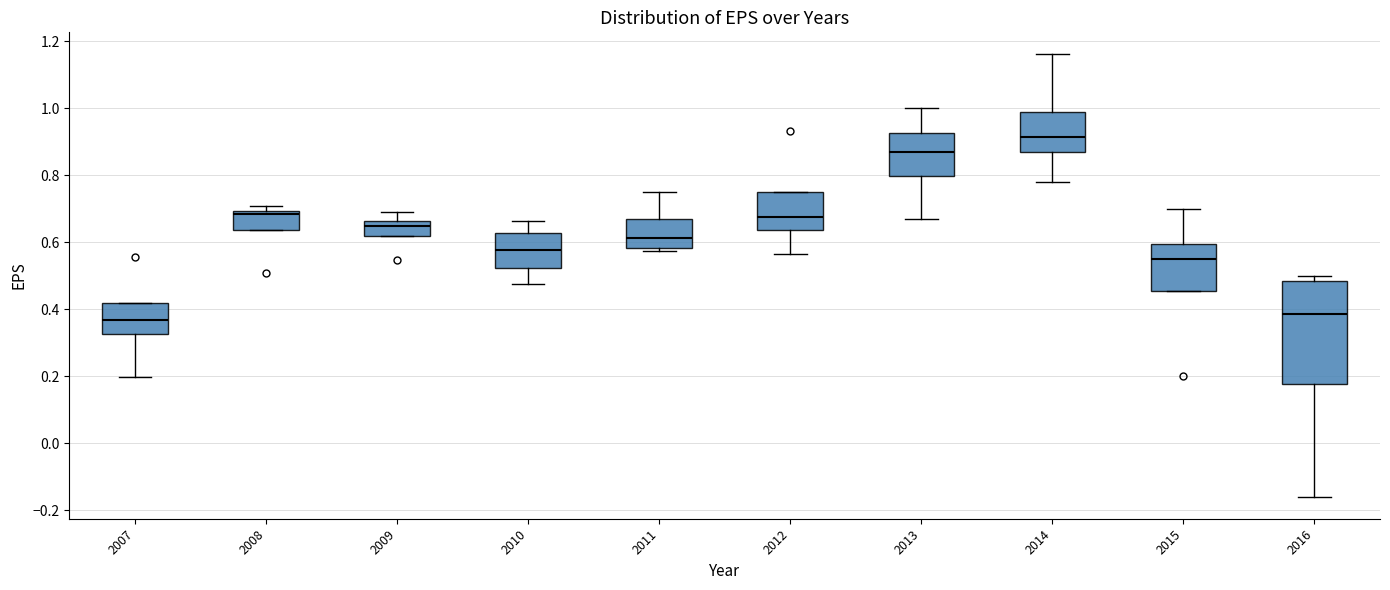

Which box is the tallest, from its lower edge to its upper edge?

2016